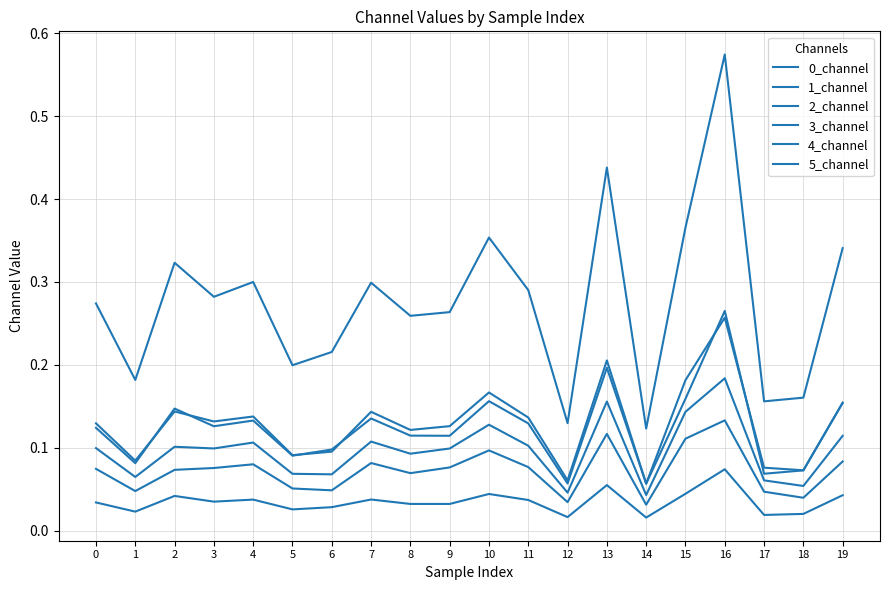

What is the minimum value for 4_channel?

0.1